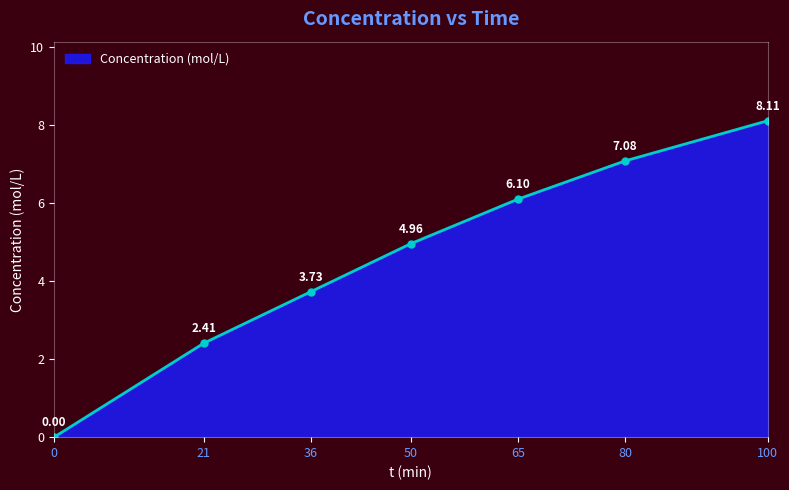

Count the number of data series in this chart.

1